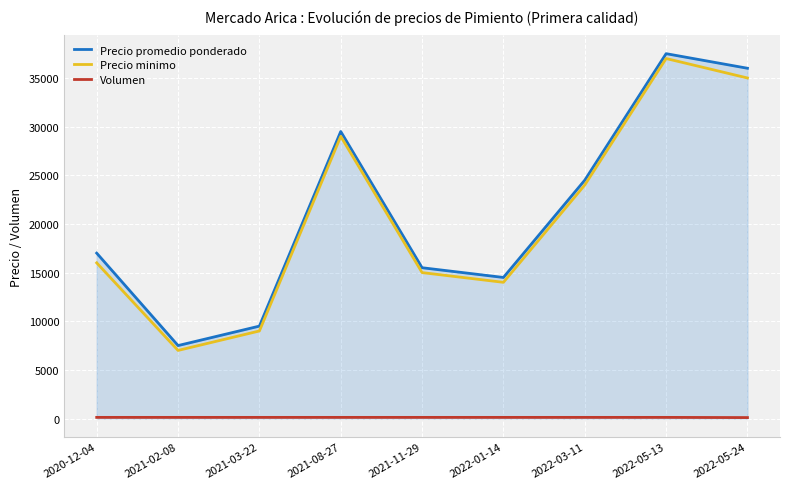

What is the difference between the Precio minimo values at 2020-12-04 and 2022-01-14?

2000